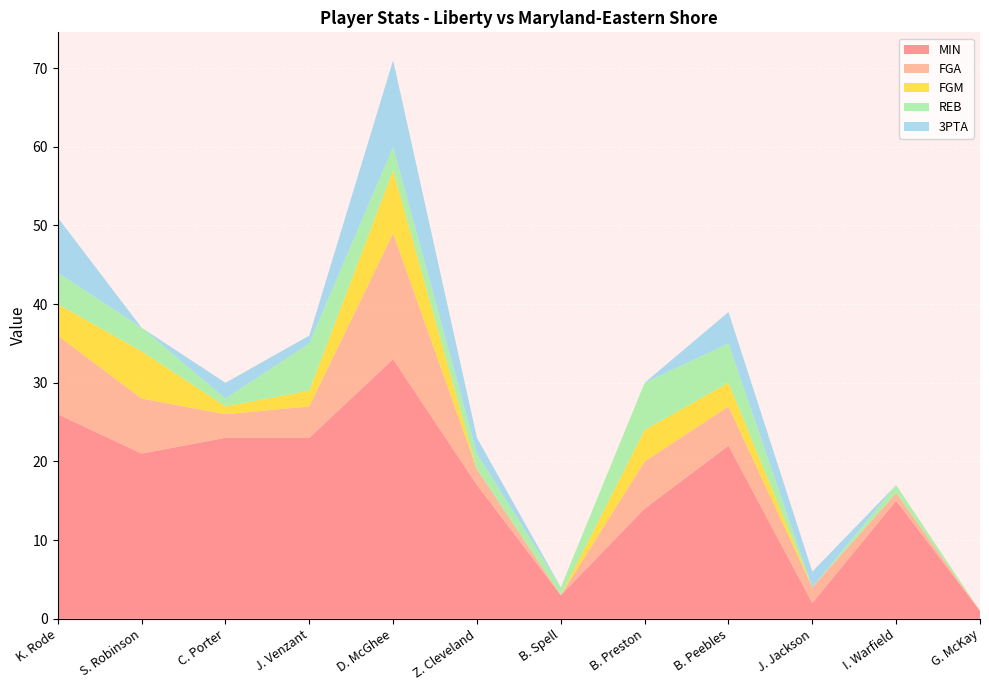

Reading left to right, extract all data points from this chart.

MIN: 26	21	23	23	33	17	3	14	22	2	15	1
FGA: 10	7	3	4	16	2	0	6	5	2	1	0
FGM: 4	6	1	2	8	0	0	4	3	0	0	0
REB: 4	3	1	6	3	2	1	6	5	0	1	0
3PTA: 7	0	2	1	11	2	0	0	4	2	0	0